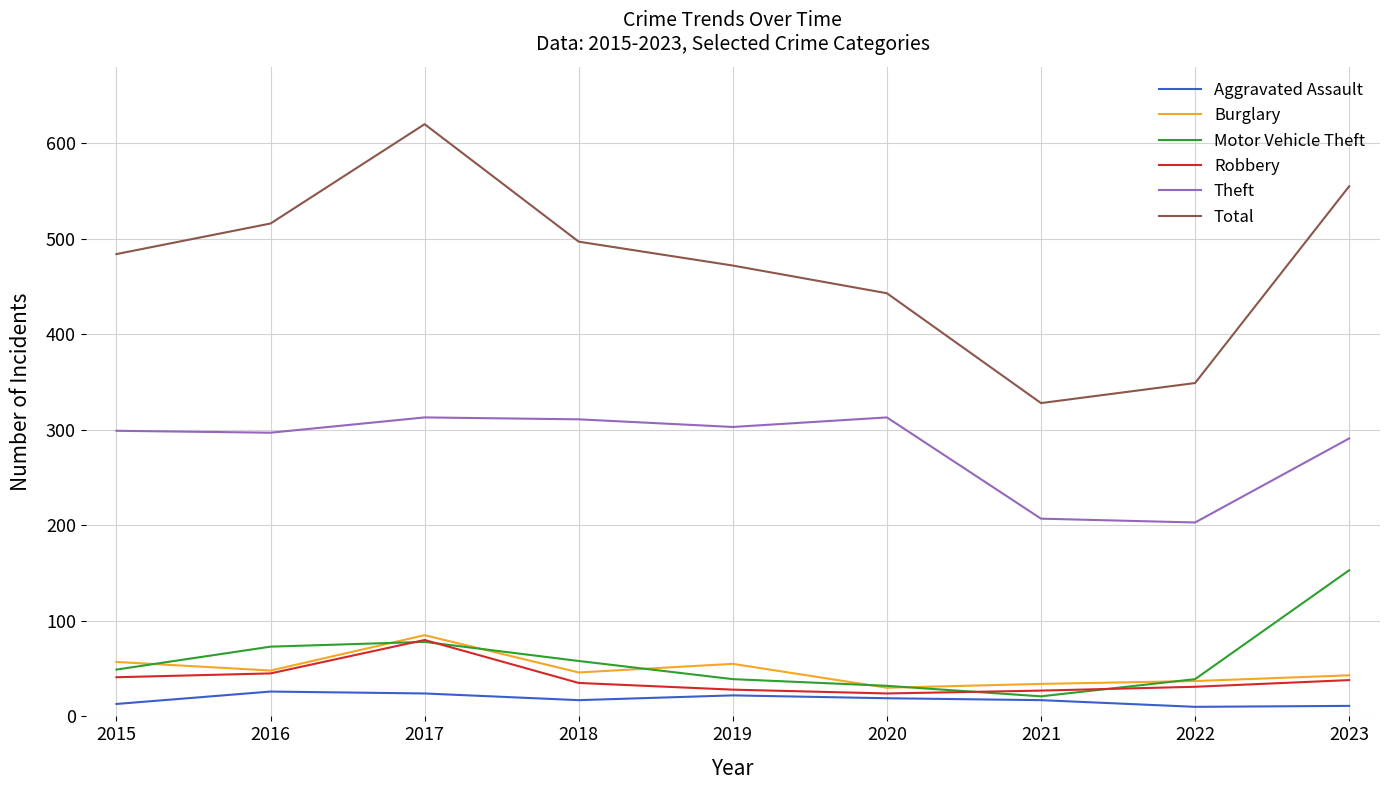

How many series are shown in this chart?

6